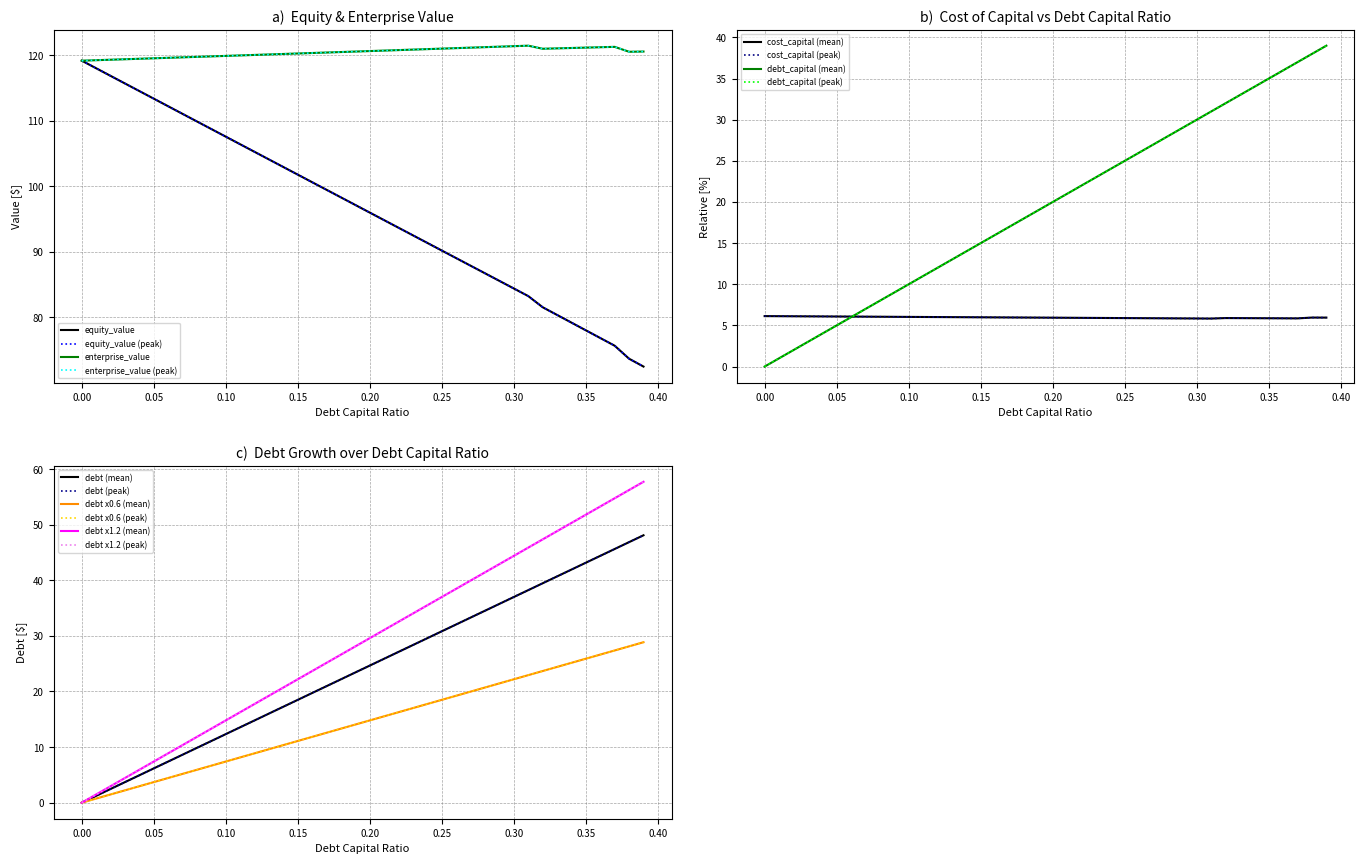

True or false: cost_capital has a value of 5.8 at 0.3.

True